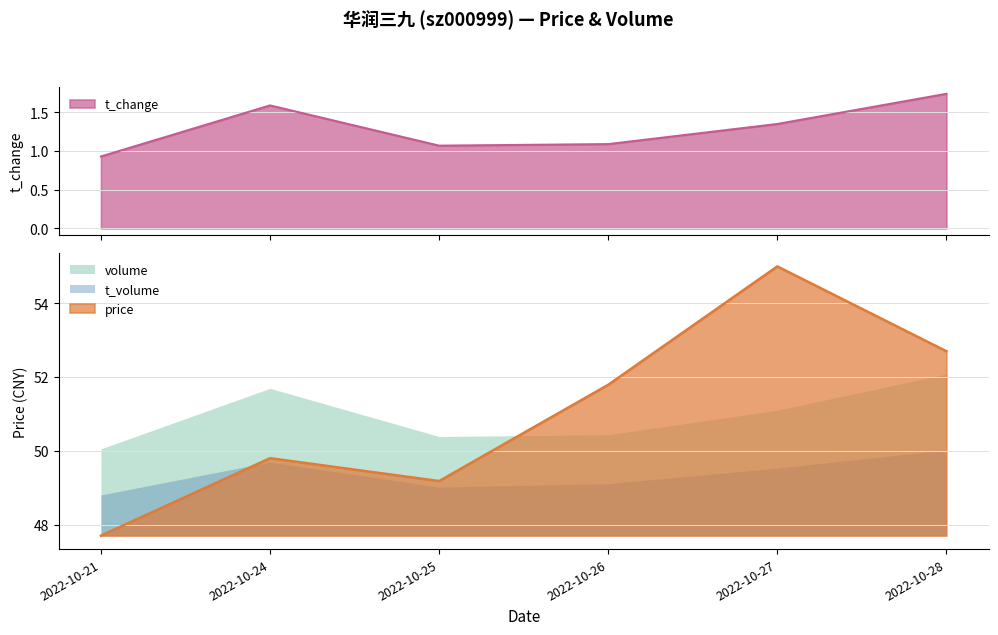

What is the difference between the volume values at 2022-10-24 and 2022-10-27?

0.6